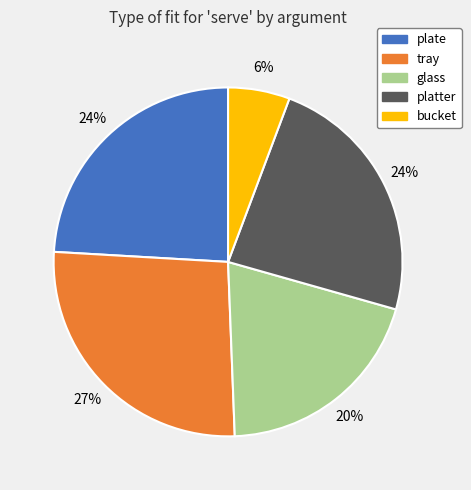

What percentage is the glass slice, to the nearest percent?

20%